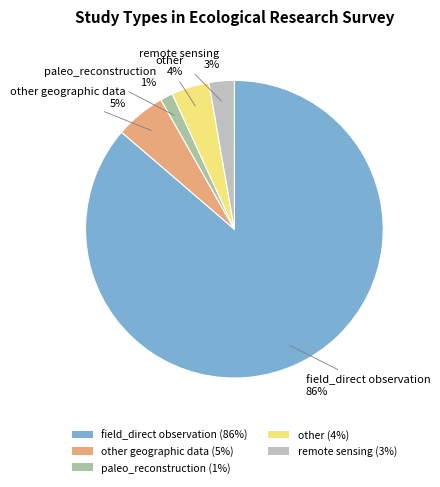

To the nearest percent, what is the difference between the largest and smallest slice percentages?

85%